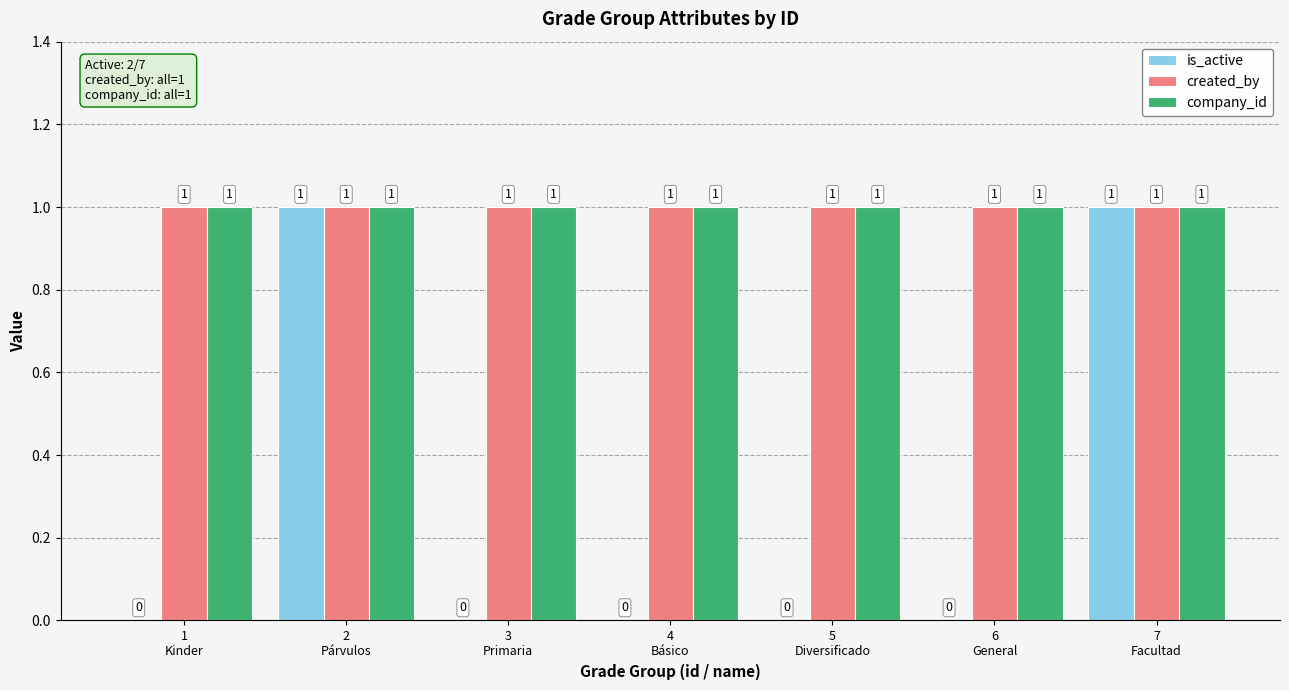

What is the sum of all company_id values?

7